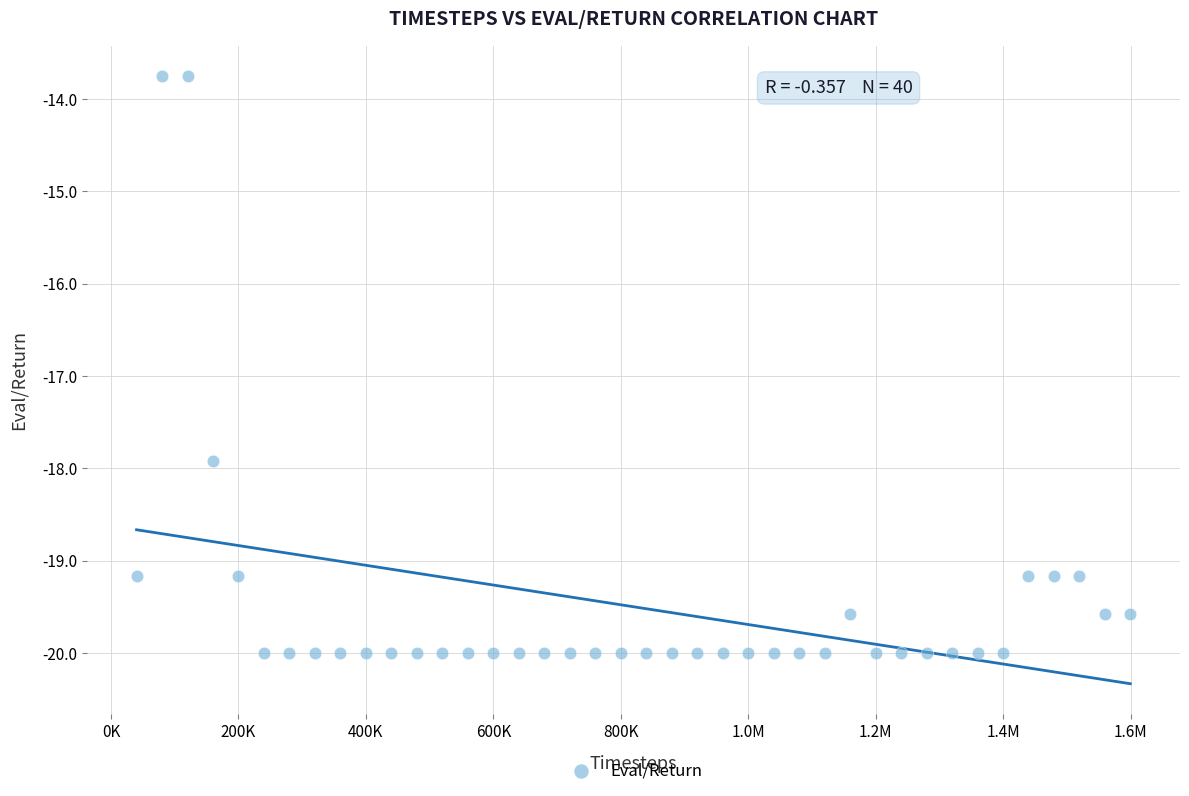

What Y value in the scatter plot is closest to -16?

-17.9